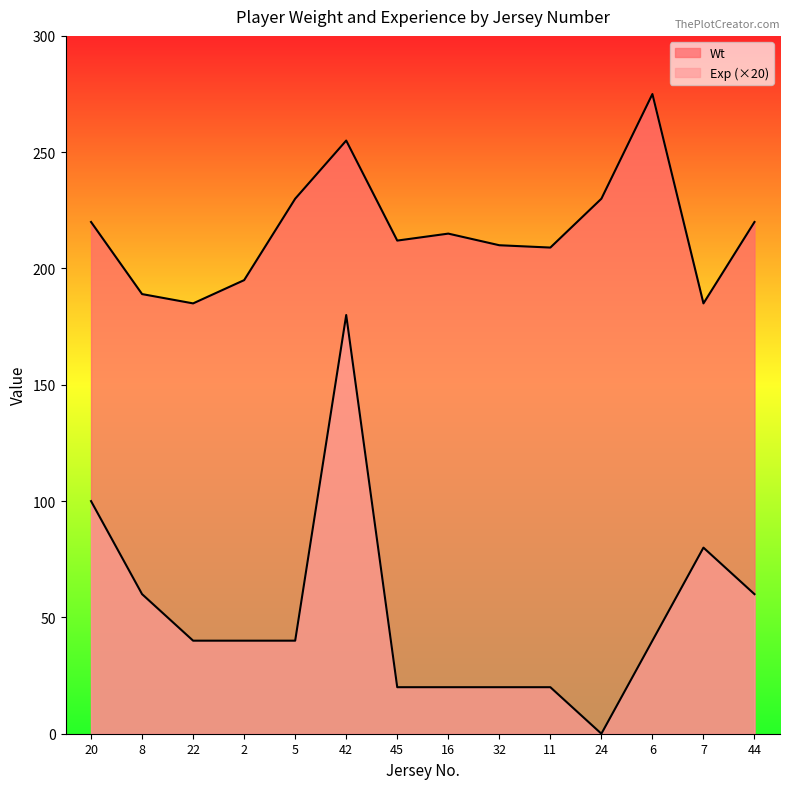

At which category does Wt reach its first local peak?

42